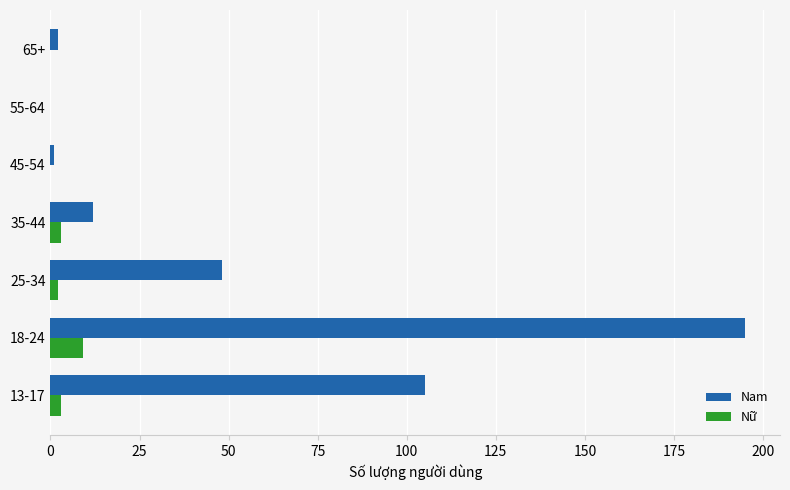

How many distinct data groups are displayed?

2